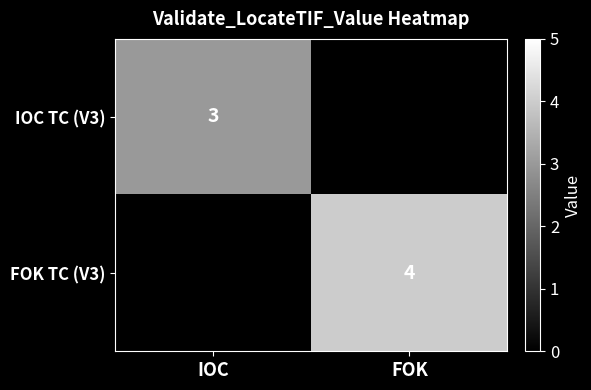

The value of IOC TC (V3) at IOC is 3. True or false?

True